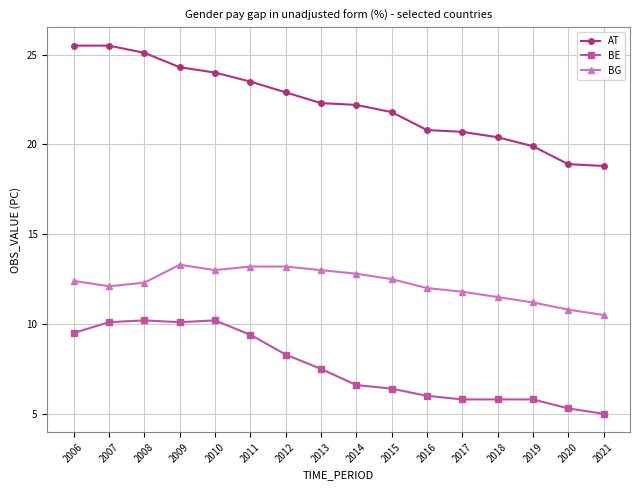

List the series in order of their overall mean, lowest first.

BE, BG, AT